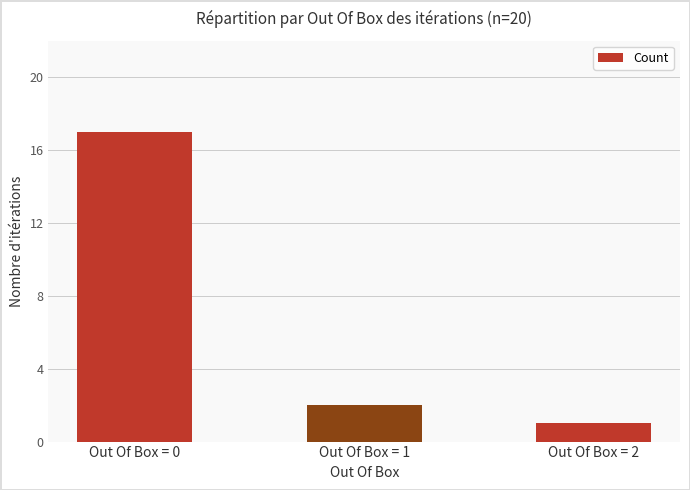

List the labels in order of value, largest first.

Out Of Box = 0, Out Of Box = 1, Out Of Box = 2